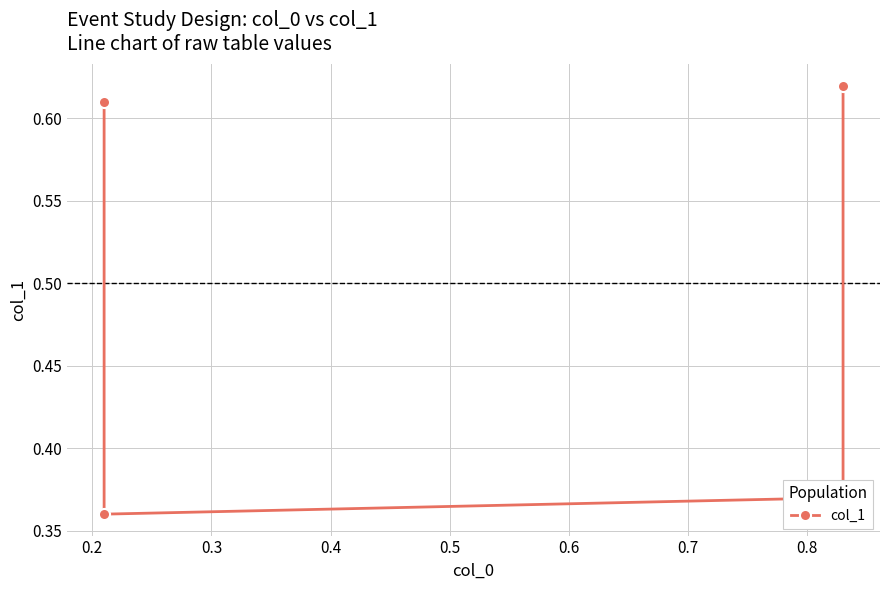

What value does the data have at 0.3?

0.4